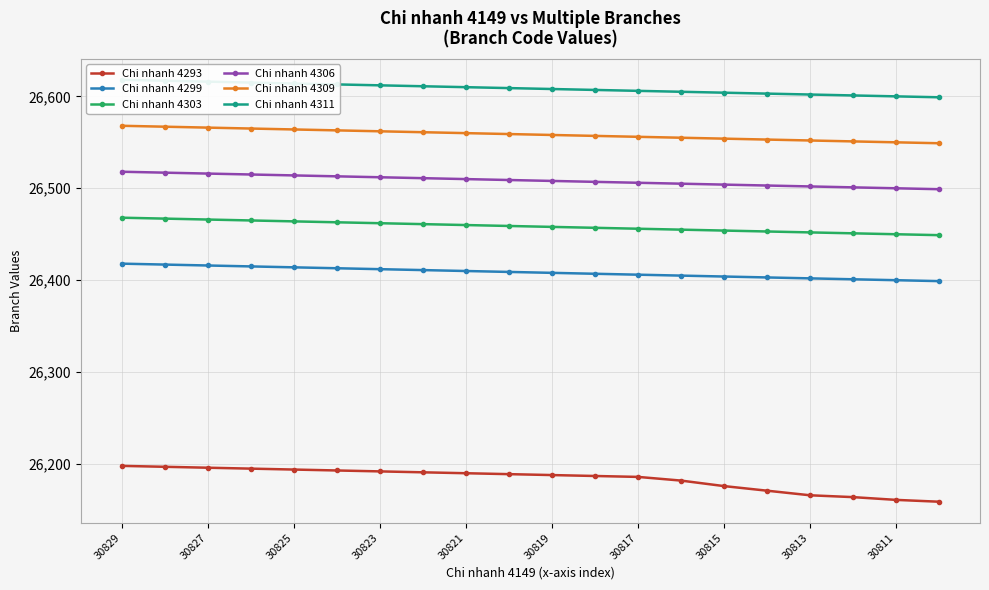

Is the value of Chi nhanh 4309 at 30815 greater than the value of Chi nhanh 4306 at 30829?

Yes